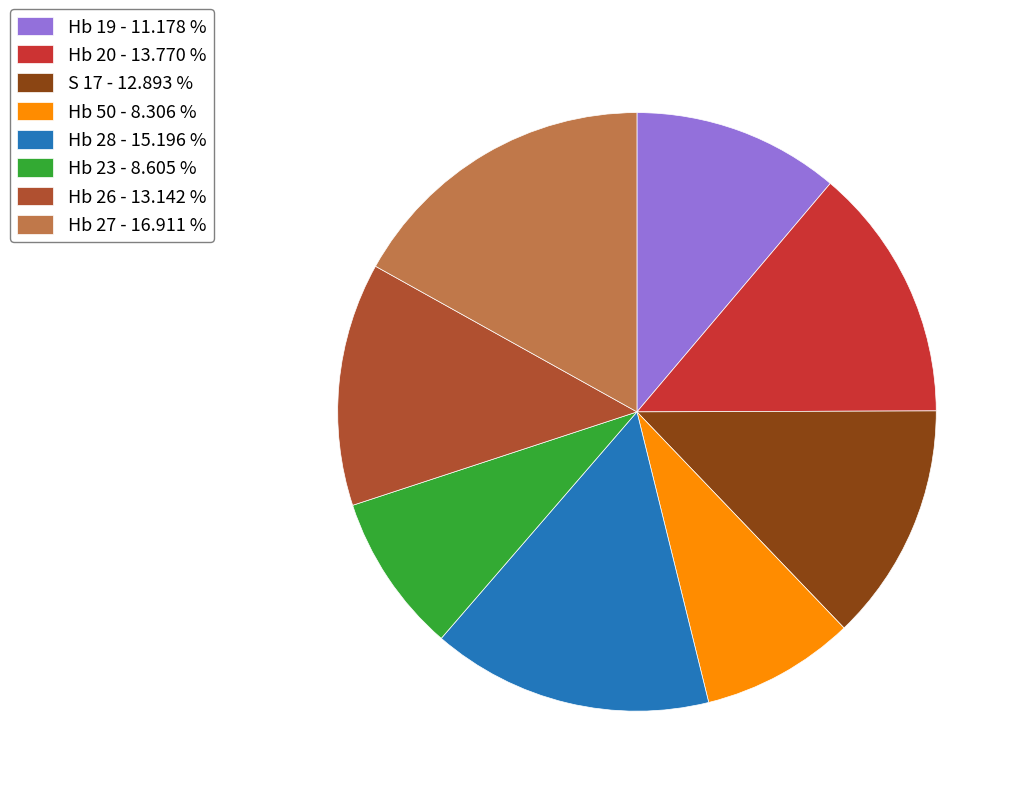

Is it true that Hb 26 is 5% of the pie?

False